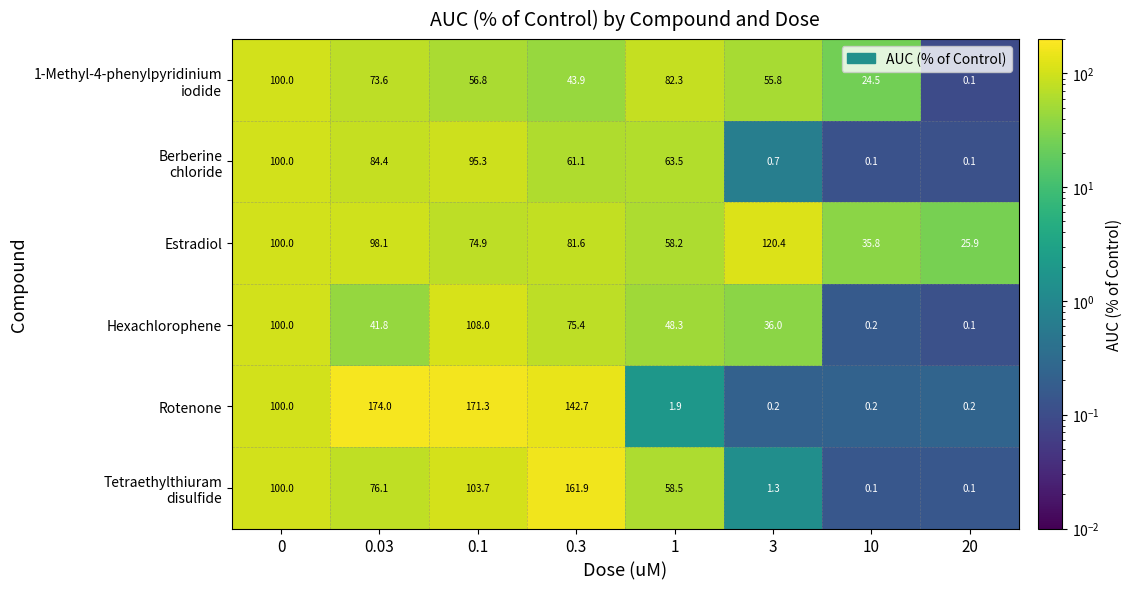

What is the difference between the Estradiol values at 0.3 and 0?

18.4